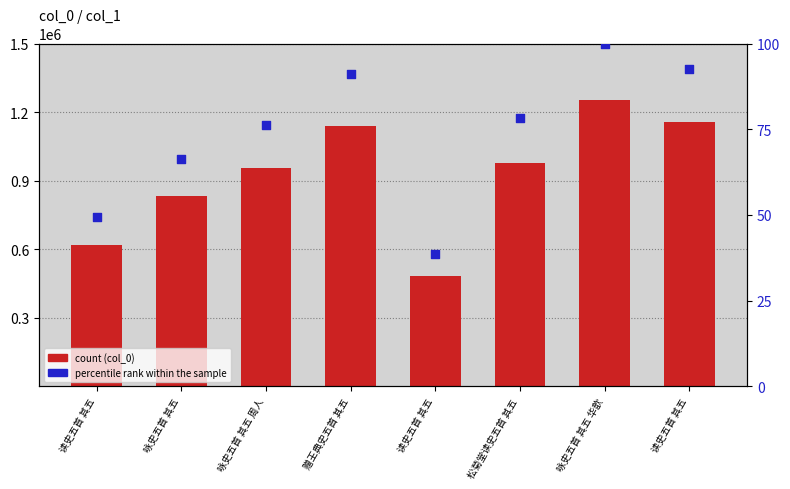

Which series has the largest total across all categories?

col_0